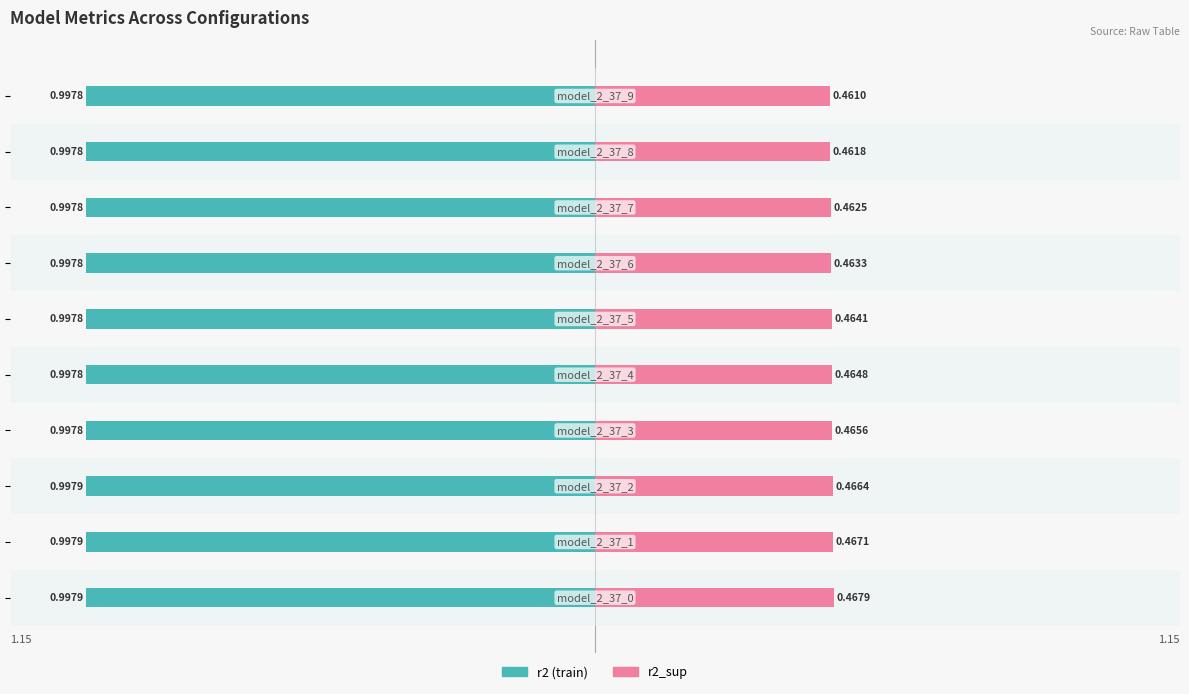

Which has a higher value, 0.5 or 8?

8